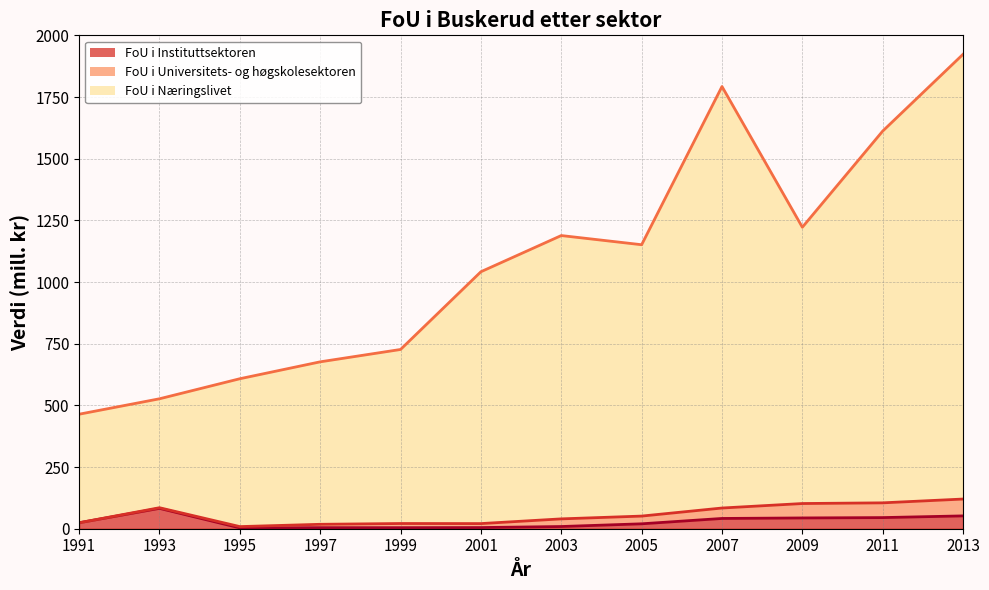

At how many categories does at least one series exceed 491?

11